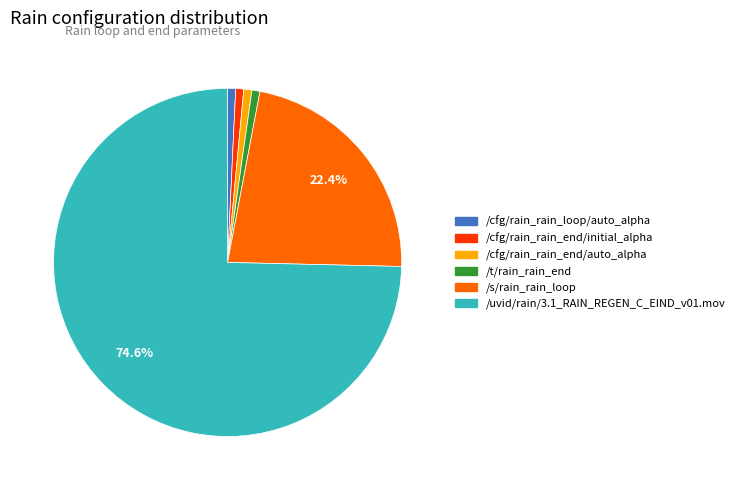

Which has a higher value, /uvid/rain/3.1_RAIN_REGEN_C_EIND_v01.mov or /cfg/rain_rain_loop/auto_alpha?

/uvid/rain/3.1_RAIN_REGEN_C_EIND_v01.mov